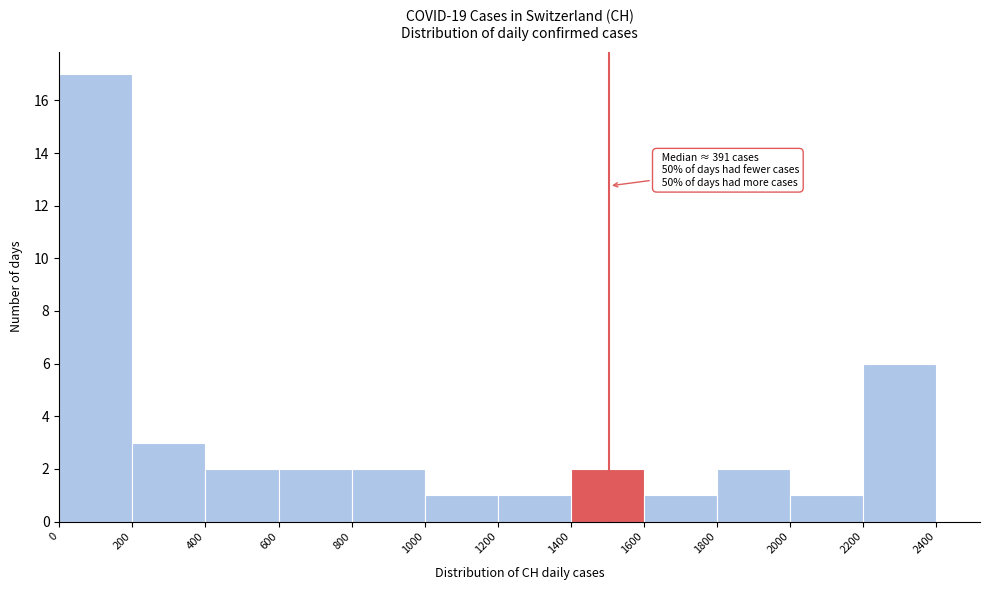

Over which range of the x-axis is the bar tallest?

0 to 200